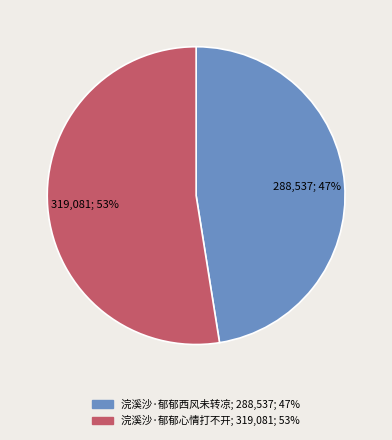

Is the sum of 浣溪沙·郁郁心情打不开 and 浣溪沙·郁郁西风未转凉 greater than half?

Yes